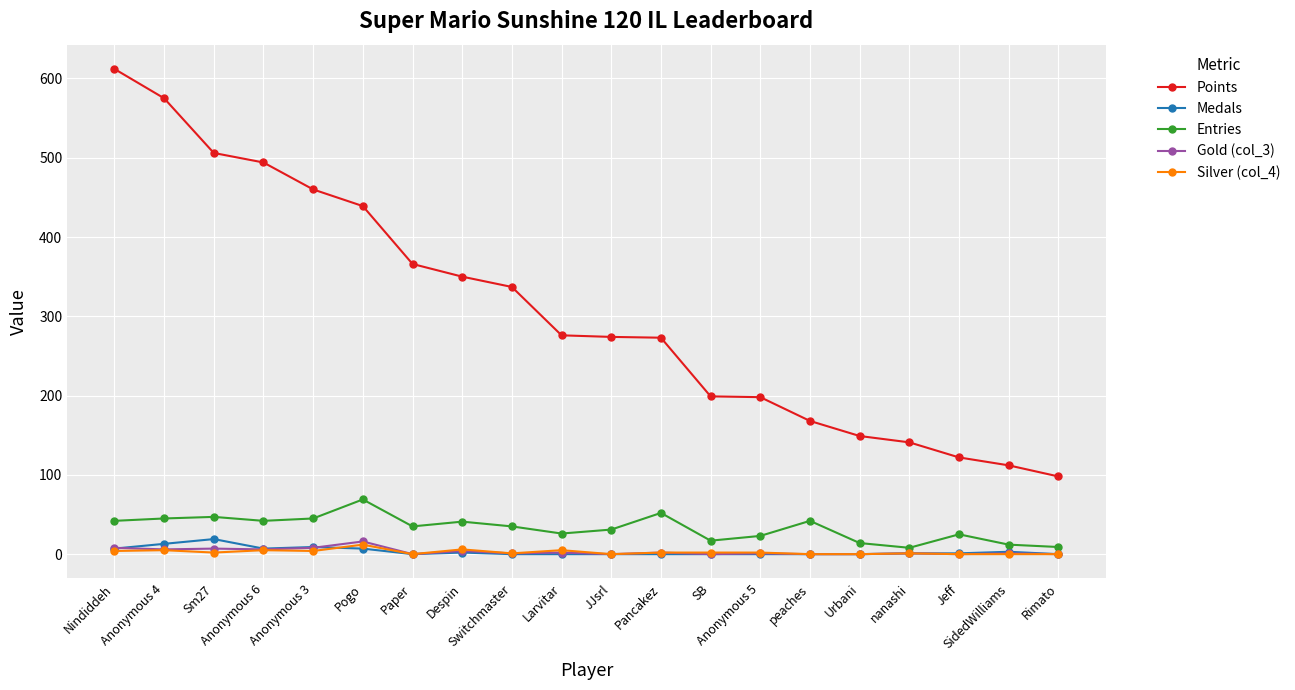

True or false: Silver (col_4) has more than 1 points higher than both neighbors.

True